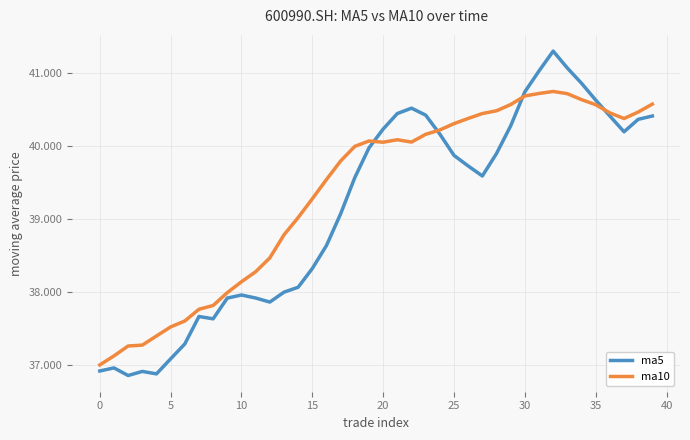

How many intersections are there between ma10 and ma5?

4